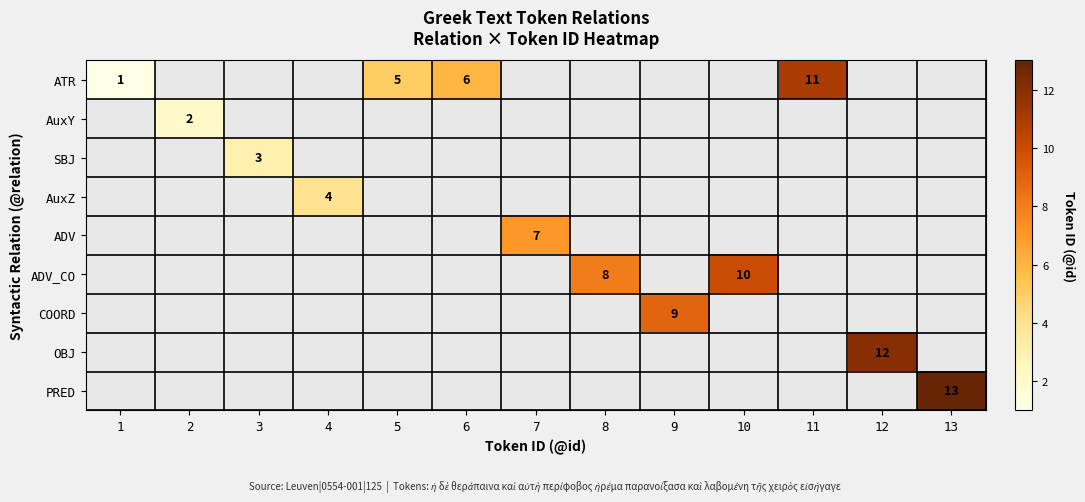

The ATR series shows 6 at 11. True or false?

False